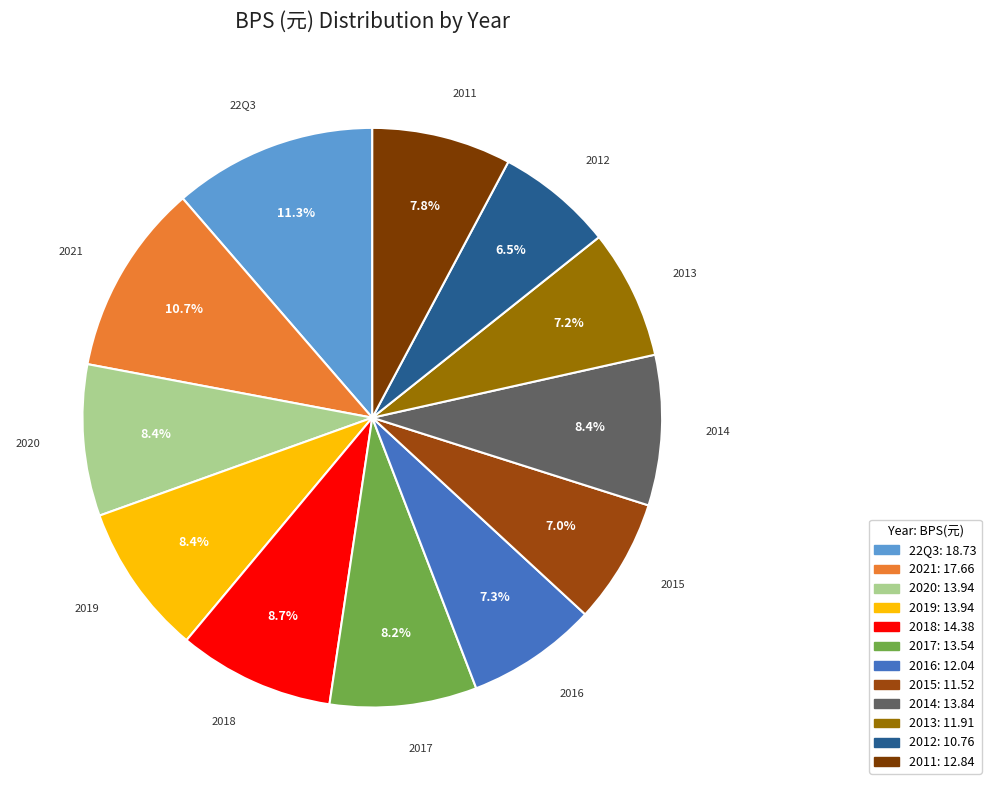

Approximately how many times larger is the value at 2021 compared to 22Q3?

0.9